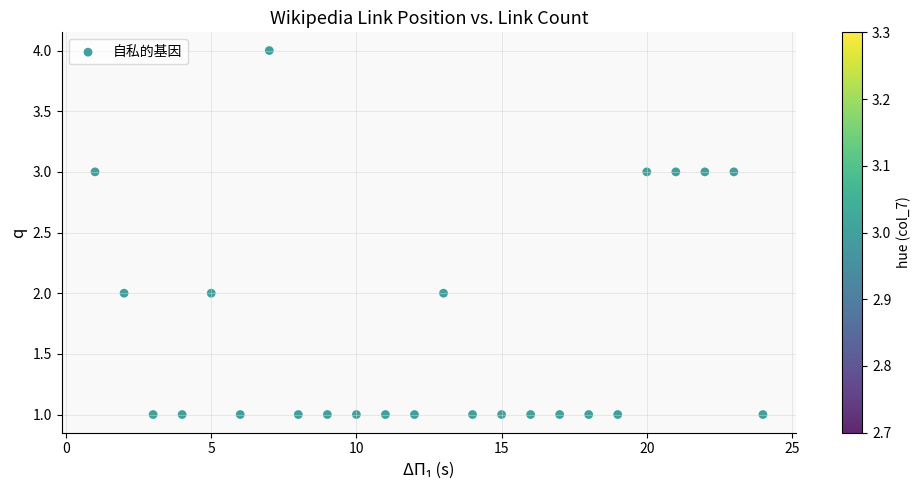

What is the range of X values (max minus min)?

23